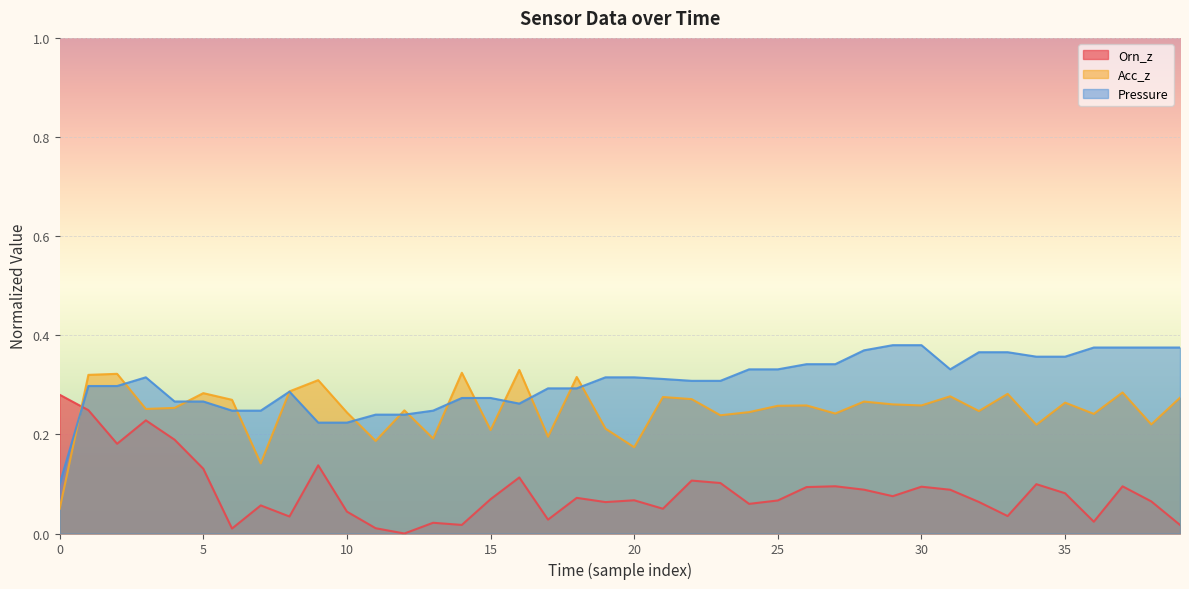

Reading right to left, transcribe all the data shown in this chart.

Orn_z: 0.0	0.1	0.1	0.0	0.1	0.1	0.0	0.1	0.1	0.1	0.1	0.1	0.1	0.1	0.1	0.1	0.1	0.1	0.0	0.1	0.1	0.1	0.0	0.1	0.1	0.0	0.0	0.0	0.0	0.0	0.1	0.0	0.1	0.0	0.1	0.2	0.2	0.2	0.2	0.3
Acc_z: 0.3	0.2	0.3	0.2	0.3	0.2	0.3	0.2	0.3	0.3	0.3	0.3	0.2	0.3	0.3	0.2	0.2	0.3	0.3	0.2	0.2	0.3	0.2	0.3	0.2	0.3	0.2	0.2	0.2	0.2	0.3	0.3	0.1	0.3	0.3	0.3	0.3	0.3	0.3	0.1
Pressure: 0.4	0.4	0.4	0.4	0.4	0.4	0.4	0.4	0.3	0.4	0.4	0.4	0.3	0.3	0.3	0.3	0.3	0.3	0.3	0.3	0.3	0.3	0.3	0.3	0.3	0.3	0.2	0.2	0.2	0.2	0.2	0.3	0.2	0.2	0.3	0.3	0.3	0.3	0.3	0.1